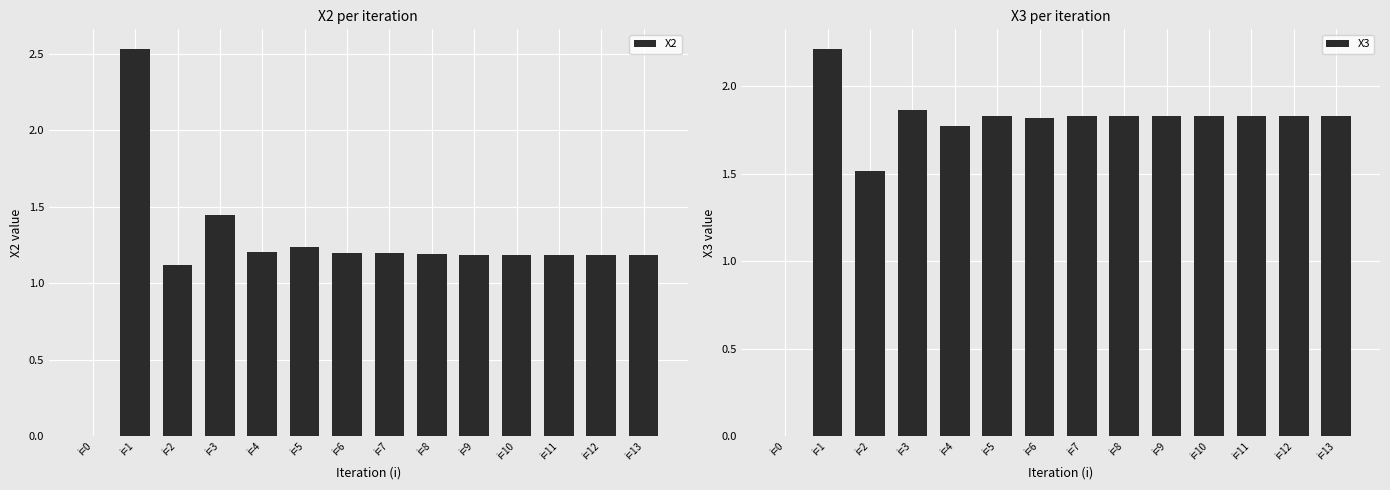

At which label is X3 closest to 1?

i=2